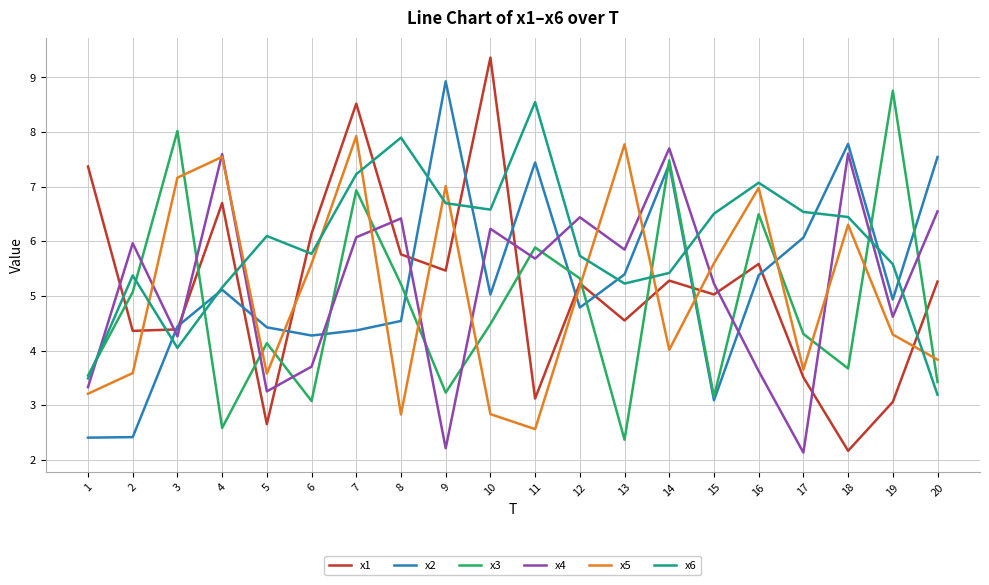

Reading right to left, list all the values displayed in this chart.

x1: 20=5.3	19=3.1	18=2.2	17=3.5	16=5.6	15=5.0	14=5.3	13=4.6	12=5.2	11=3.1	10=9.4	9=5.5	8=5.8	7=8.5	6=6.1	5=2.7	4=6.7	3=4.4	2=4.4	1=7.4
x2: 20=7.5	19=4.9	18=7.8	17=6.1	16=5.4	15=3.1	14=7.4	13=5.4	12=4.8	11=7.4	10=5.0	9=8.9	8=4.5	7=4.4	6=4.3	5=4.4	4=5.1	3=4.4	2=2.4	1=2.4
x3: 20=3.4	19=8.8	18=3.7	17=4.3	16=6.5	15=3.2	14=7.5	13=2.4	12=5.3	11=5.9	10=4.5	9=3.2	8=5.2	7=6.9	6=3.1	5=4.1	4=2.6	3=8.0	2=5.1	1=3.5
x4: 20=6.5	19=4.6	18=7.6	17=2.1	16=3.6	15=5.2	14=7.7	13=5.9	12=6.4	11=5.7	10=6.2	9=2.2	8=6.4	7=6.1	6=3.7	5=3.3	4=7.6	3=4.3	2=6.0	1=3.3
x5: 20=3.8	19=4.3	18=6.3	17=3.7	16=7.0	15=5.6	14=4.0	13=7.8	12=5.2	11=2.6	10=2.8	9=7.0	8=2.8	7=7.9	6=5.6	5=3.6	4=7.5	3=7.2	2=3.6	1=3.2
x6: 20=3.2	19=5.6	18=6.4	17=6.5	16=7.1	15=6.5	14=5.4	13=5.2	12=5.7	11=8.5	10=6.6	9=6.7	8=7.9	7=7.2	6=5.8	5=6.1	4=5.2	3=4.1	2=5.4	1=3.5